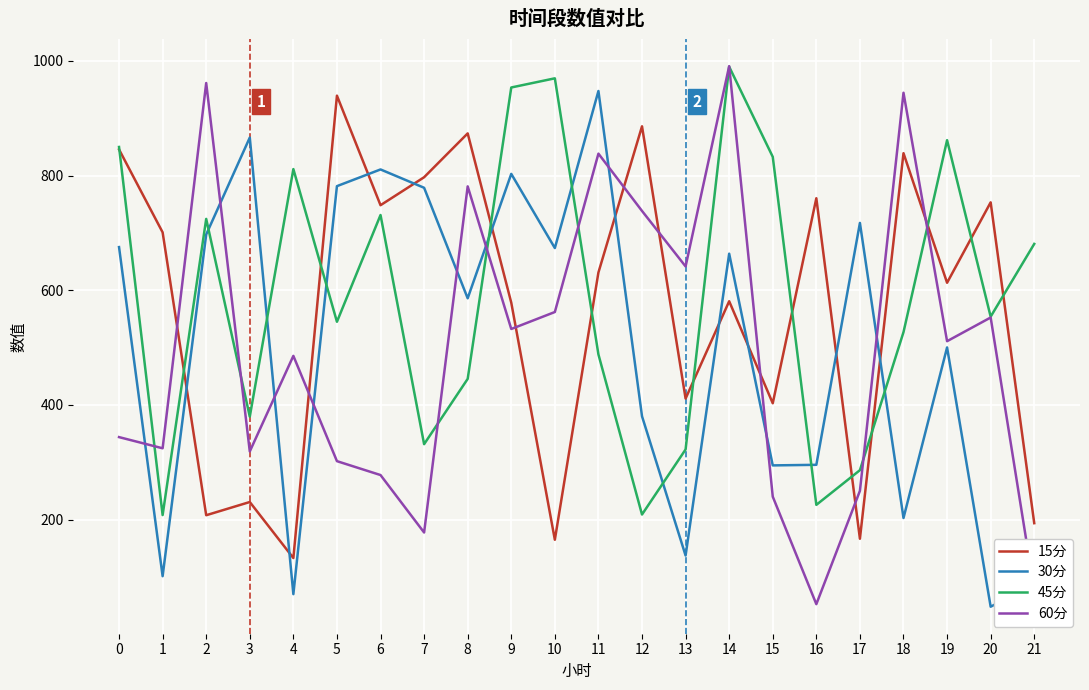

What is the maximum value for 60分?

990.9